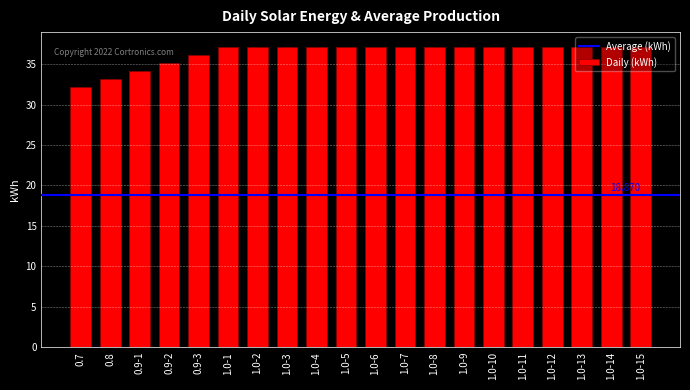

What is the greatest value displayed?

37.1